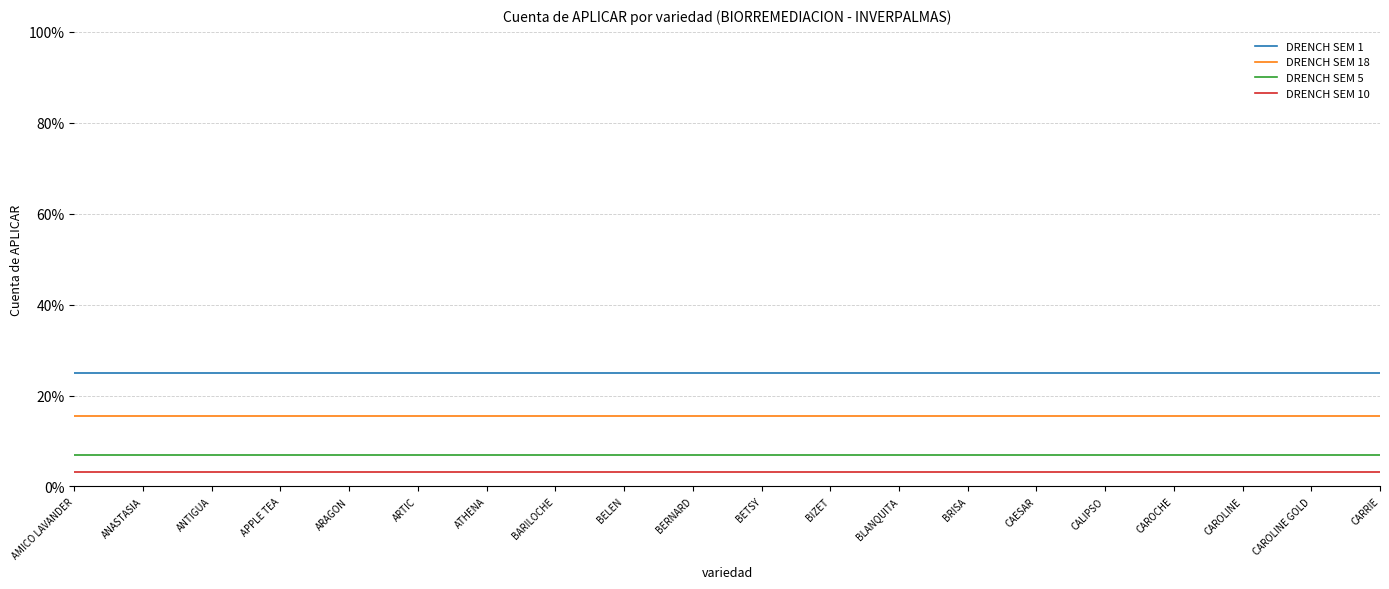

What is the approximate value of DRENCH SEM 1 at BIZET?

0.2